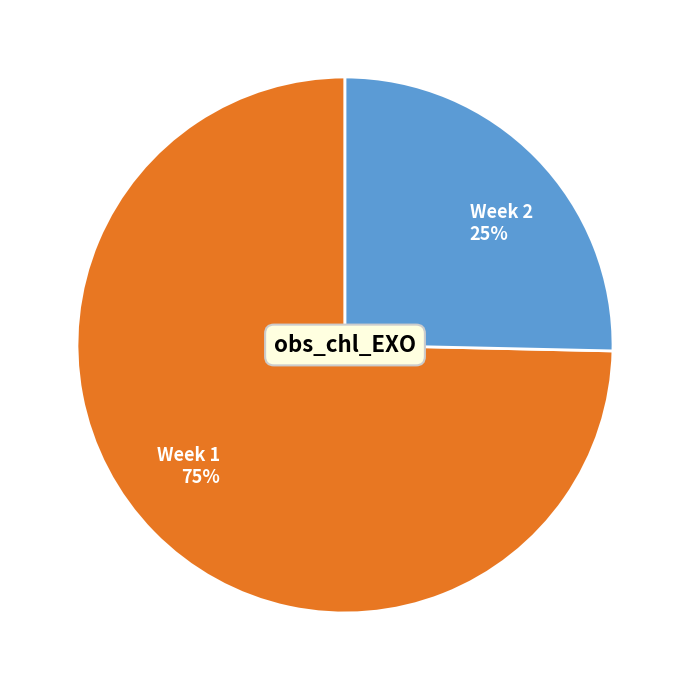

Do Week 1 75% and Week 2 25% together represent more than half of the pie?

Yes